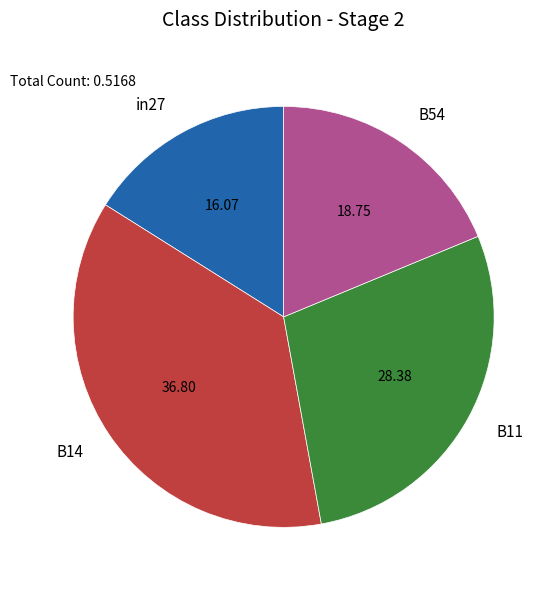

Which category has the biggest portion of the pie?

B14